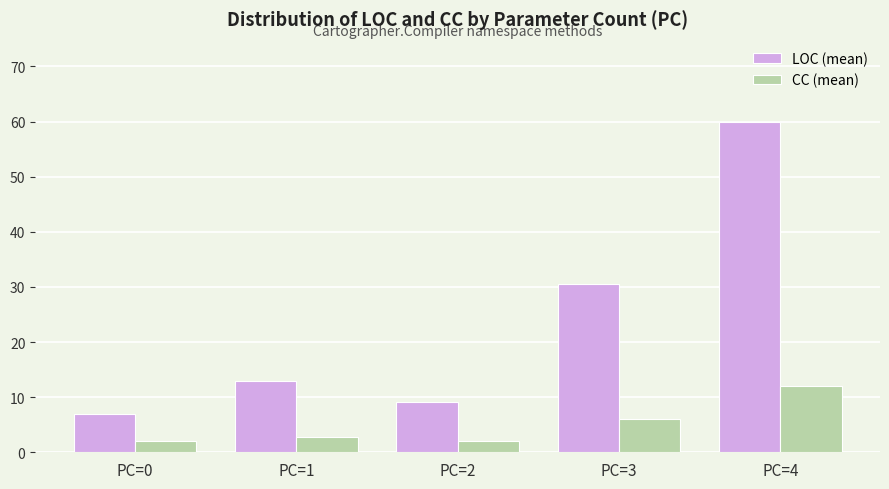

What is the value of the CC (mean) bar at the 5th from the left?

12.0